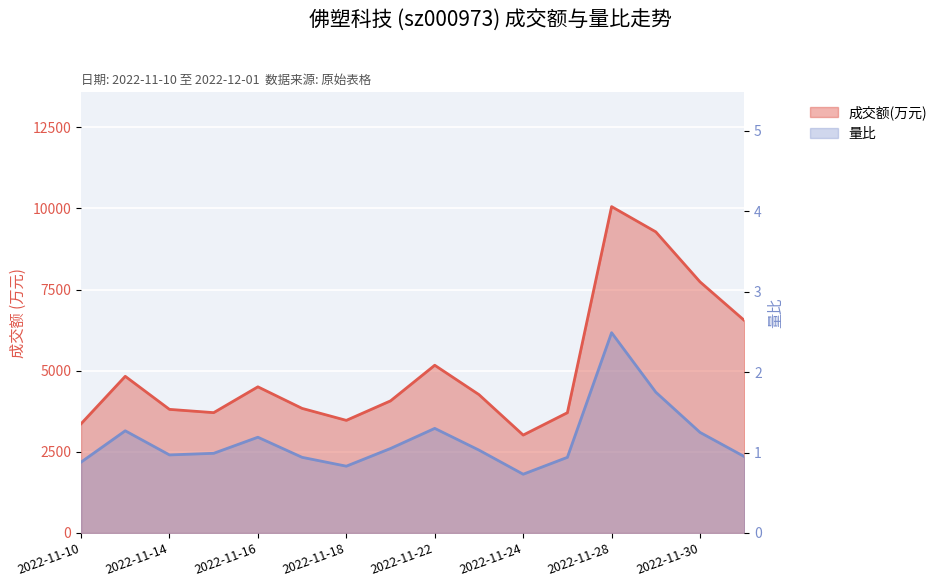

List the labels in order of 量比 value, smallest first.

2022-11-24, 2022-11-18, 2022-11-10, 2022-11-17, 2022-11-25, 2022-12-01, 2022-11-14, 2022-11-15, 2022-11-23, 2022-11-21, 2022-11-16, 2022-11-30, 2022-11-11, 2022-11-22, 2022-11-29, 2022-11-28